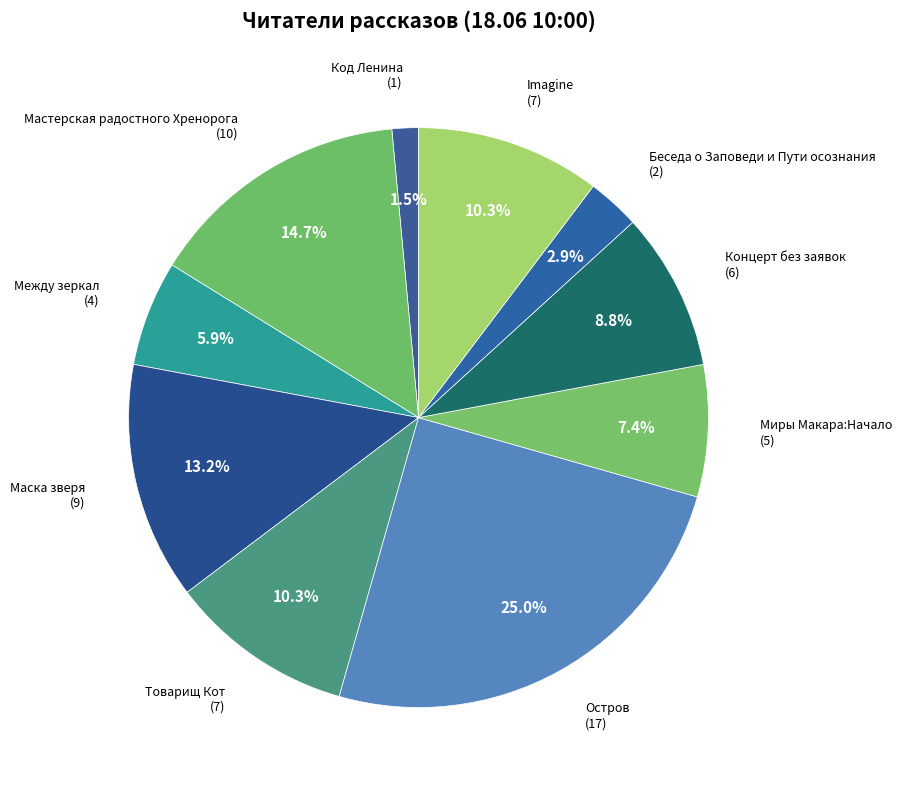

How many segments does this pie chart have?

10